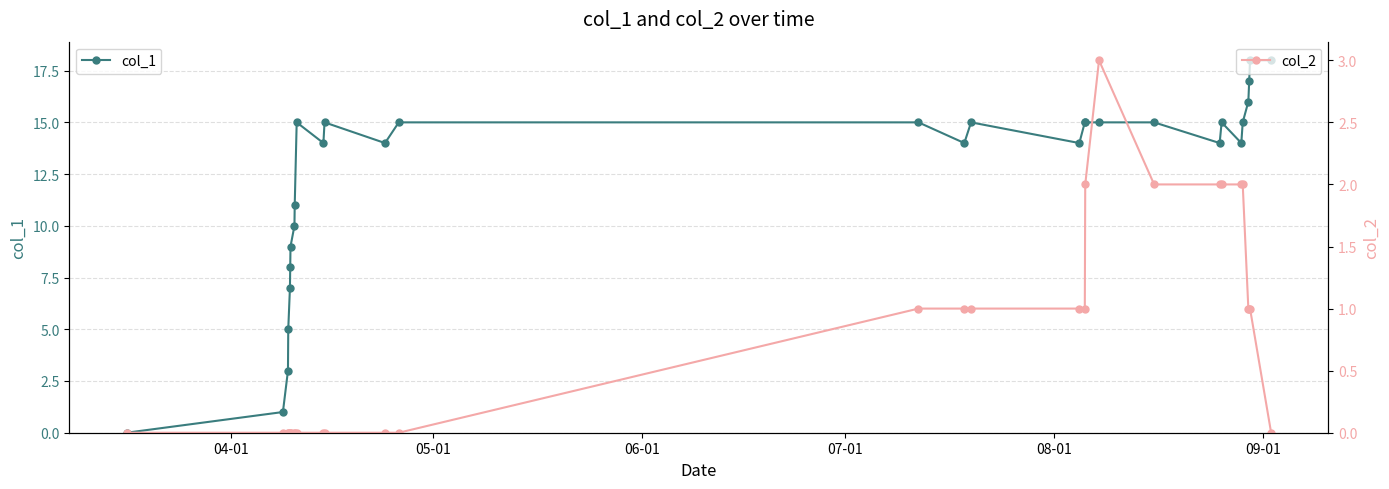

At how many categories does at least one series exceed 7?

25